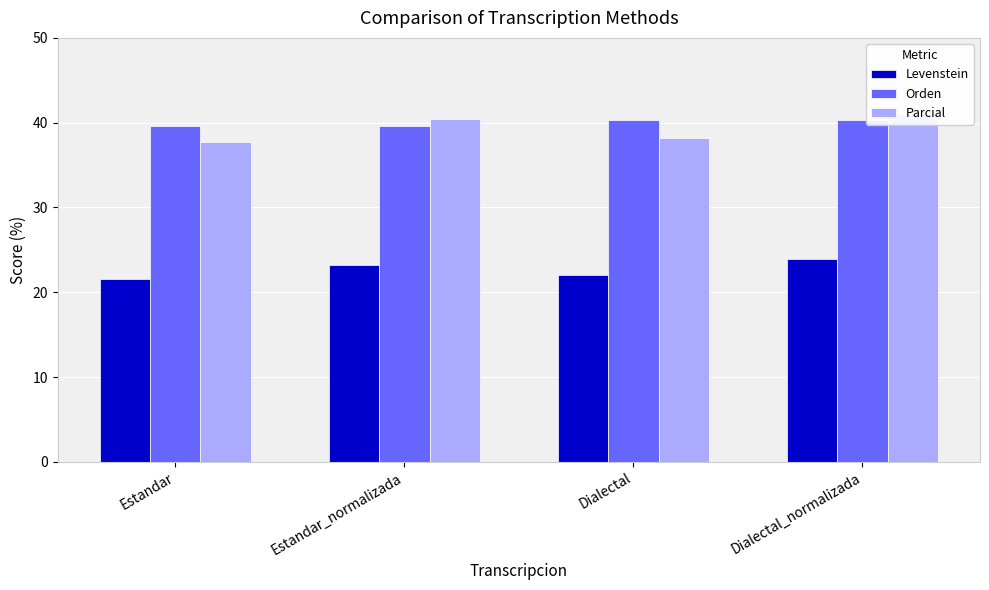

What is the value of the Levenstein bar at the 3rd from the left?

22.1